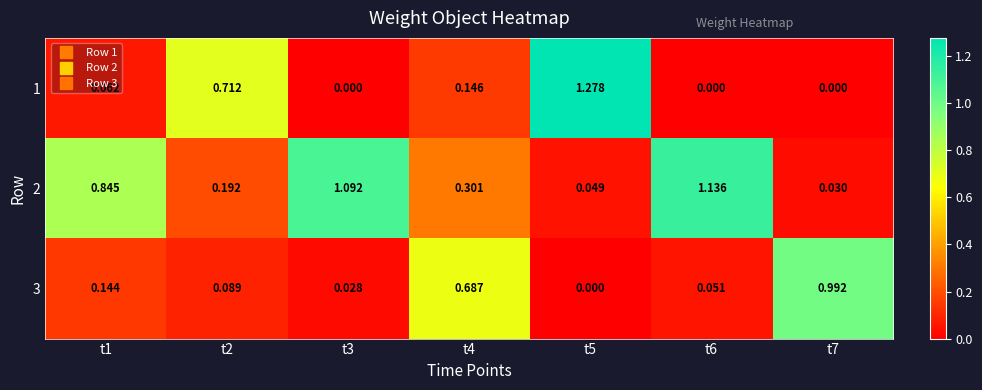

How many values in the 3 series exceed 0?

6